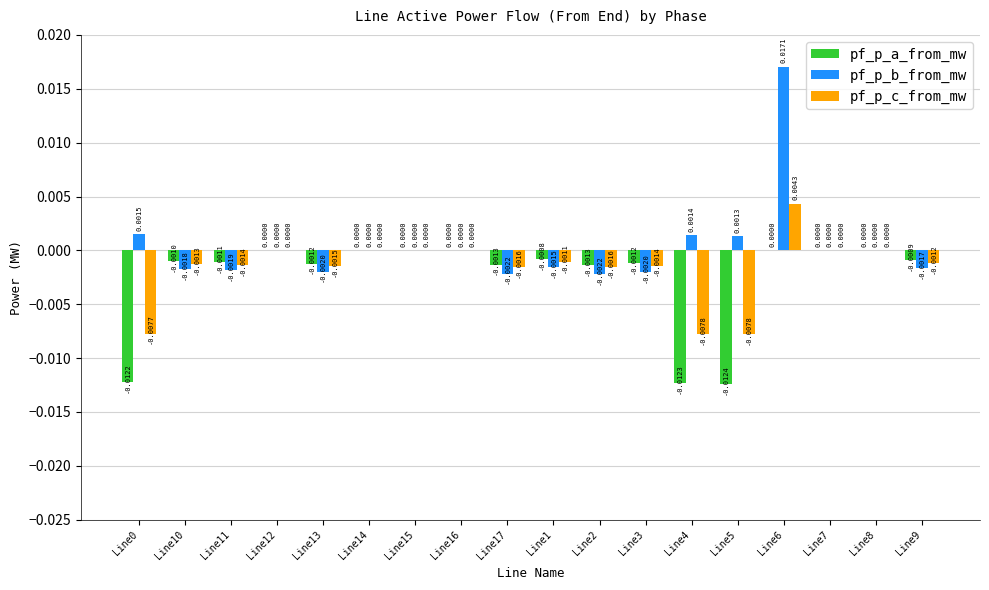

At which category is the sum across all series the highest?

Line6